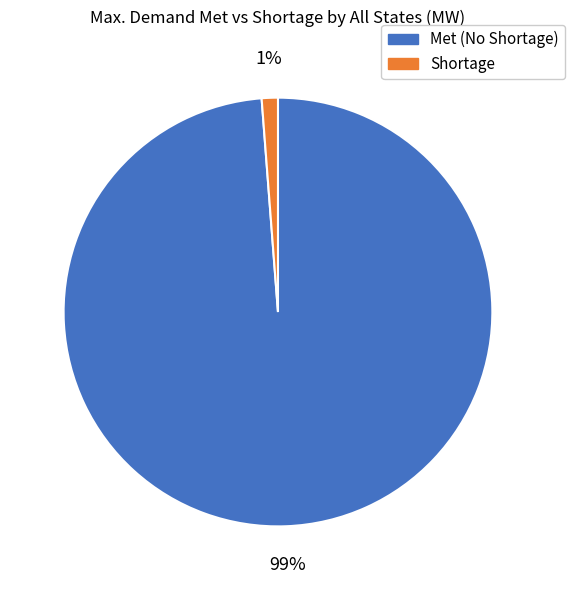

Is there any slice that represents more than half of the pie?

Yes